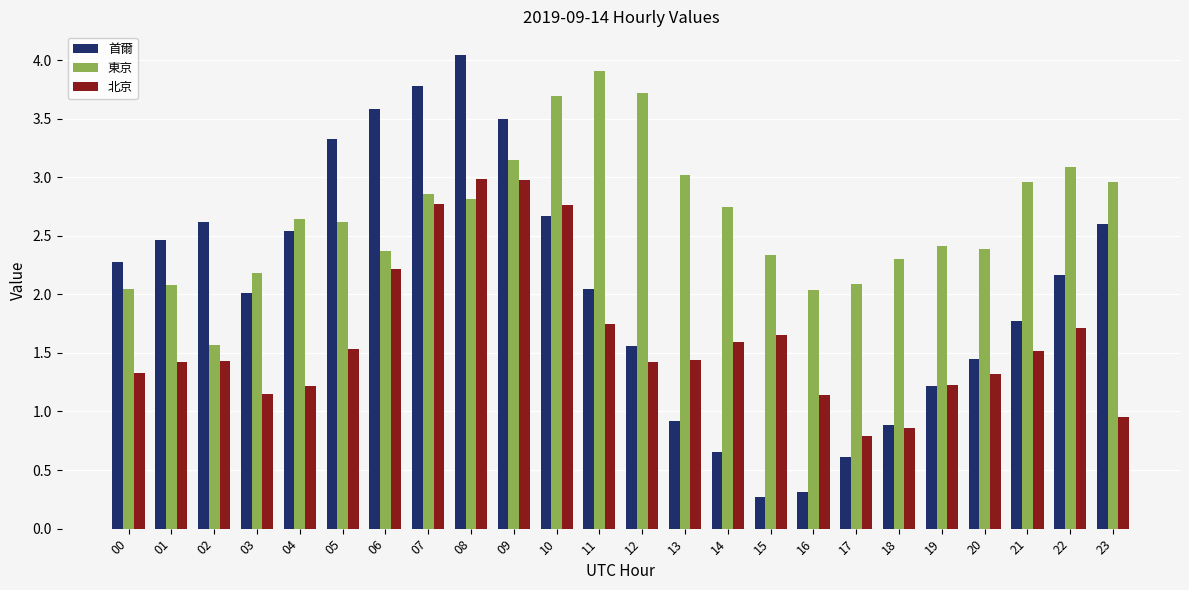

How many data points in 北京 are less than 1?

3